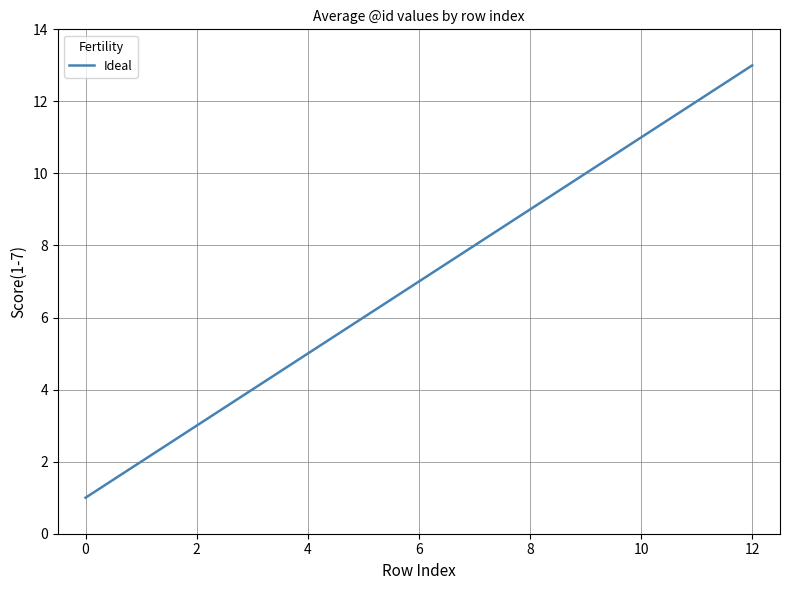

What is the difference between the maximum and minimum values?

12